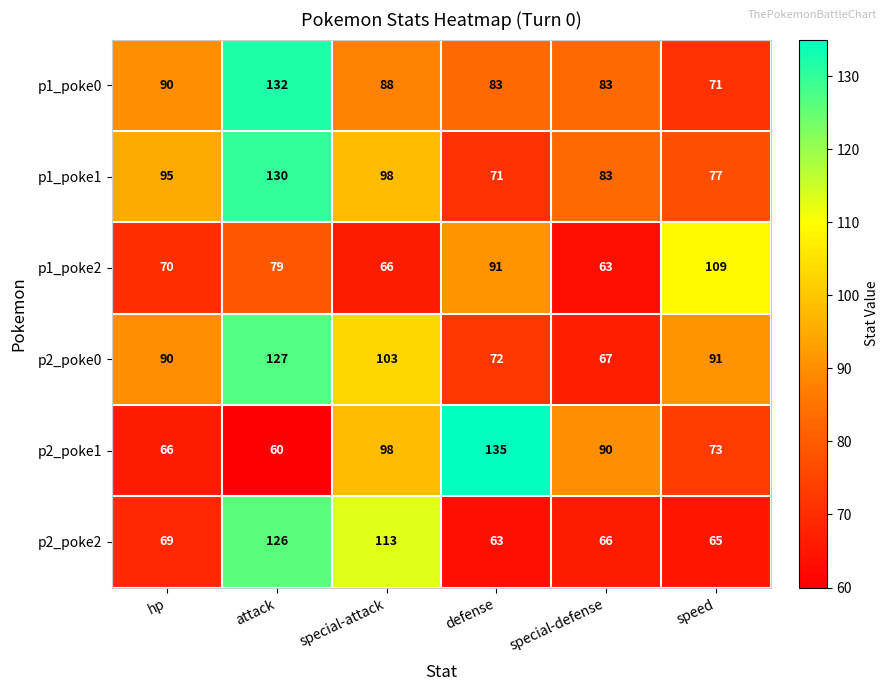

Which series has the widest spread of values?

p2_poke1